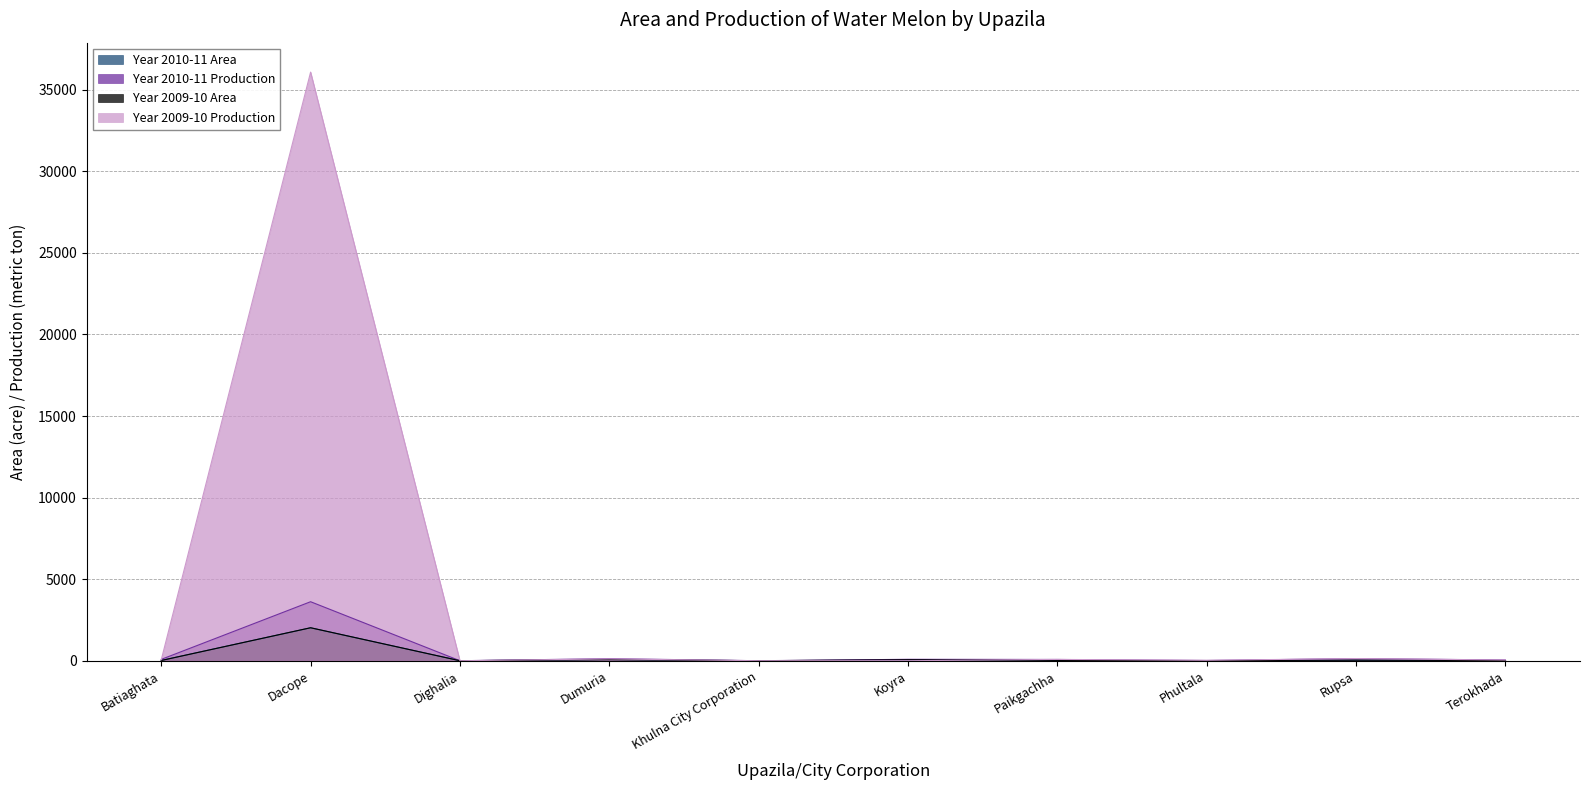

Which category has the highest value in the Year 2010-11 Production series?

Dacope